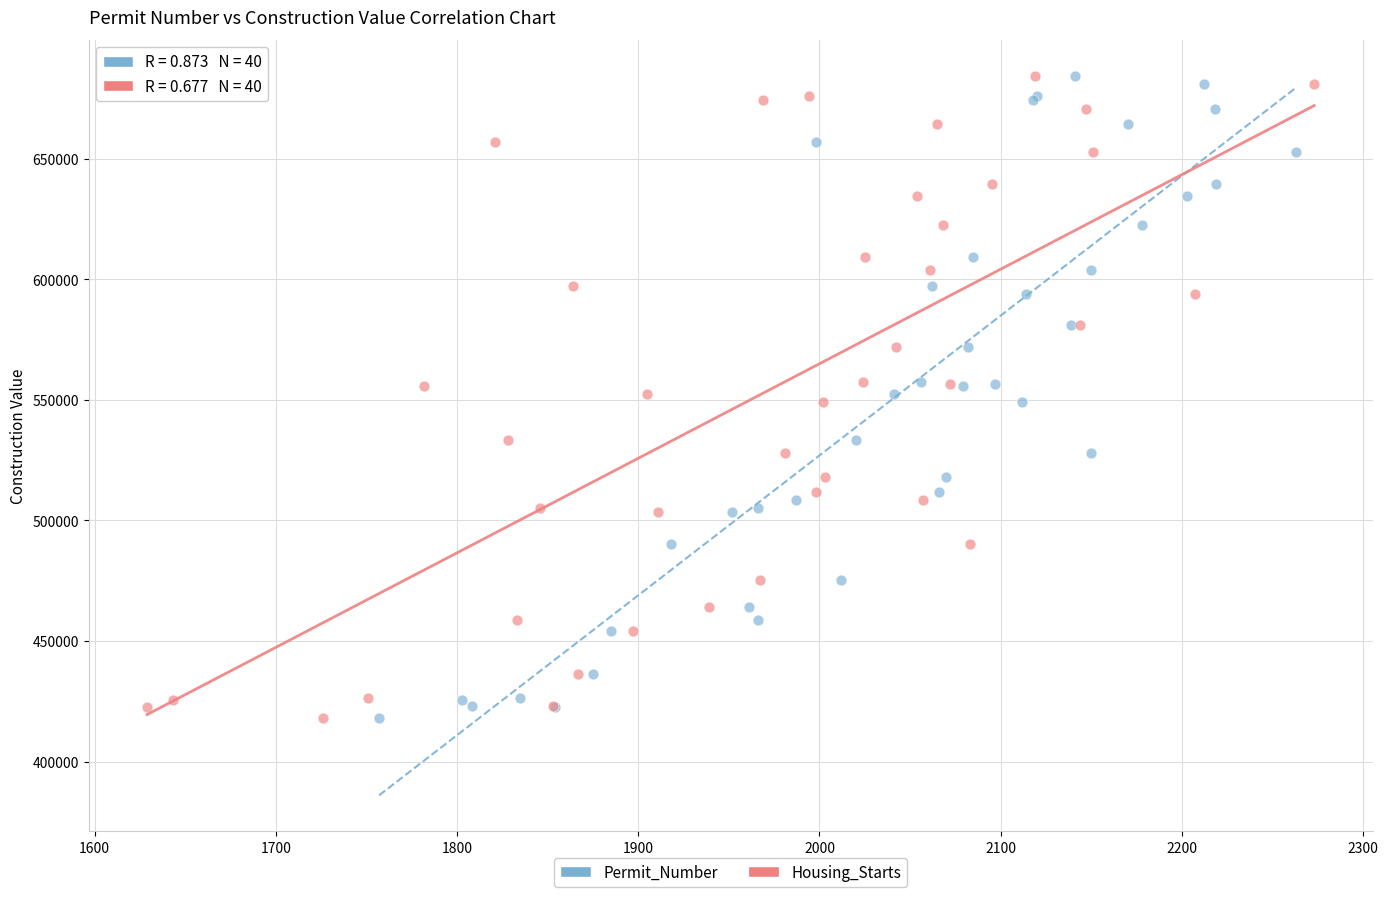

What are all the series names shown in the legend?

Permit_Number, Housing_Starts